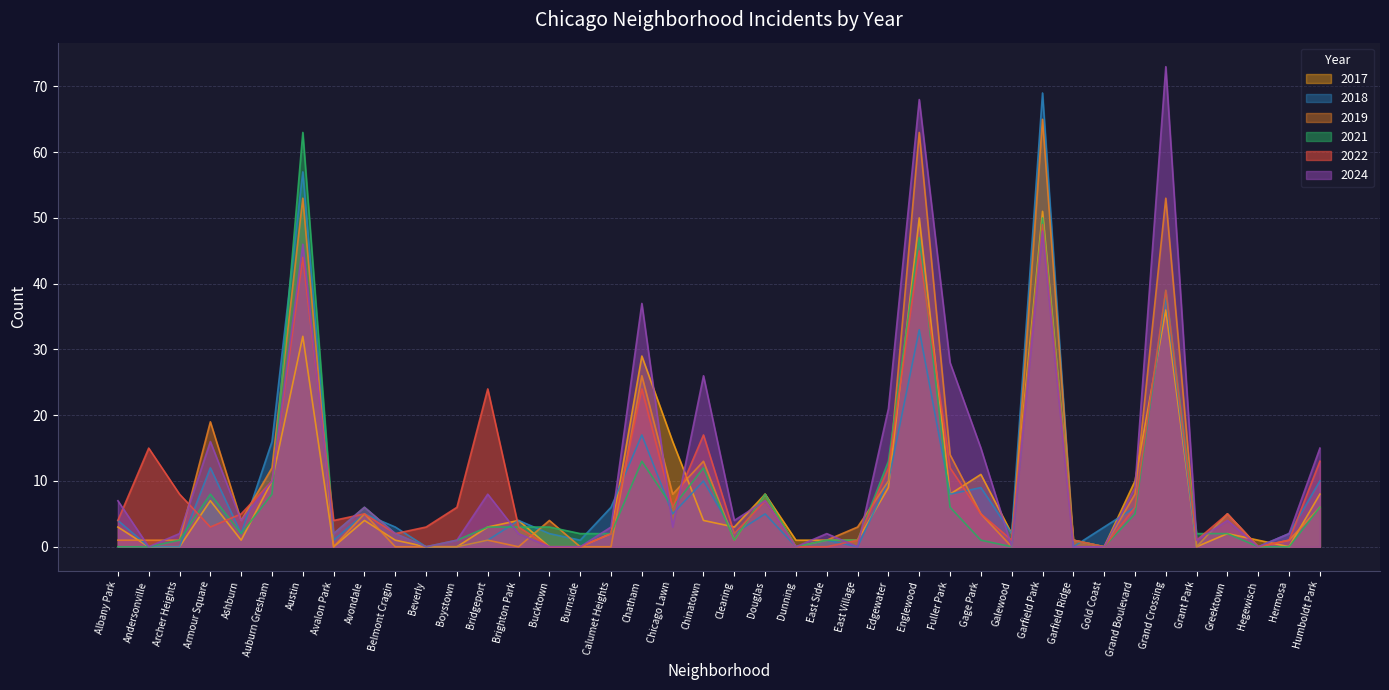

List the series in order of their peak value, highest first.

2024, 2018, 2019, 2021, 2017, 2022